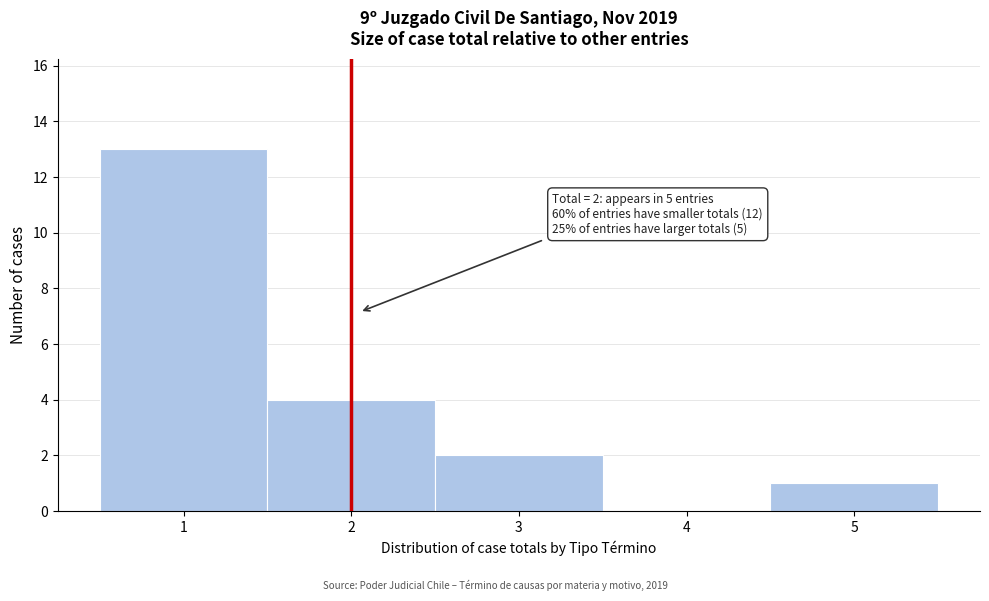

Which range on the x-axis has the tallest bar?

0.5 to 1.5